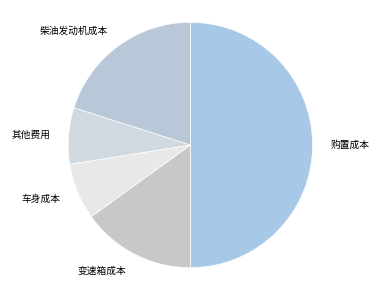

The 车身成本 slice represents 7% of the pie. True or false?

True